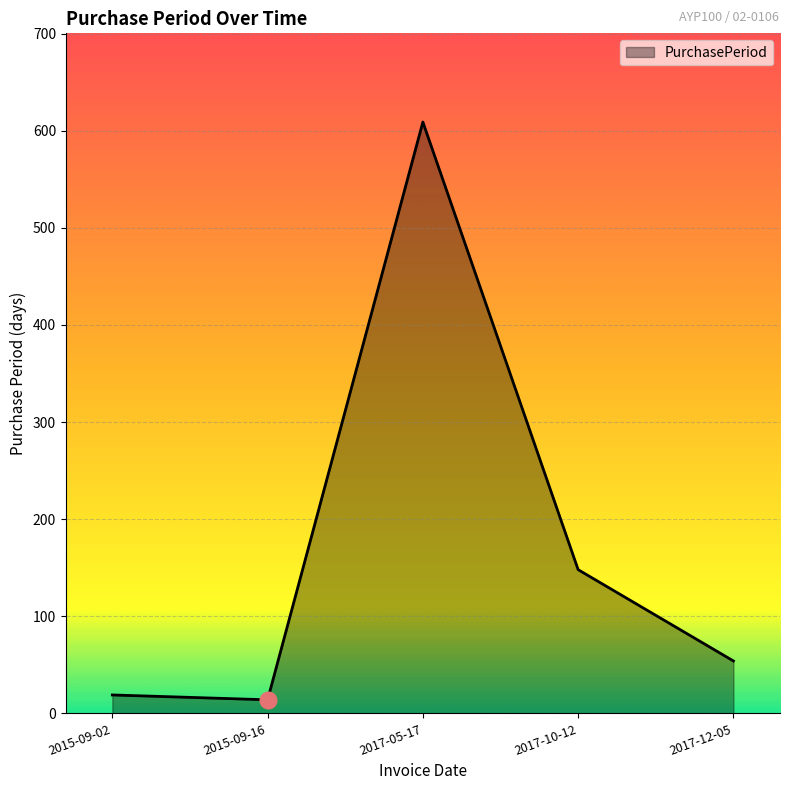

The chart shows a value of 14 at 2015-09-16. True or false?

True